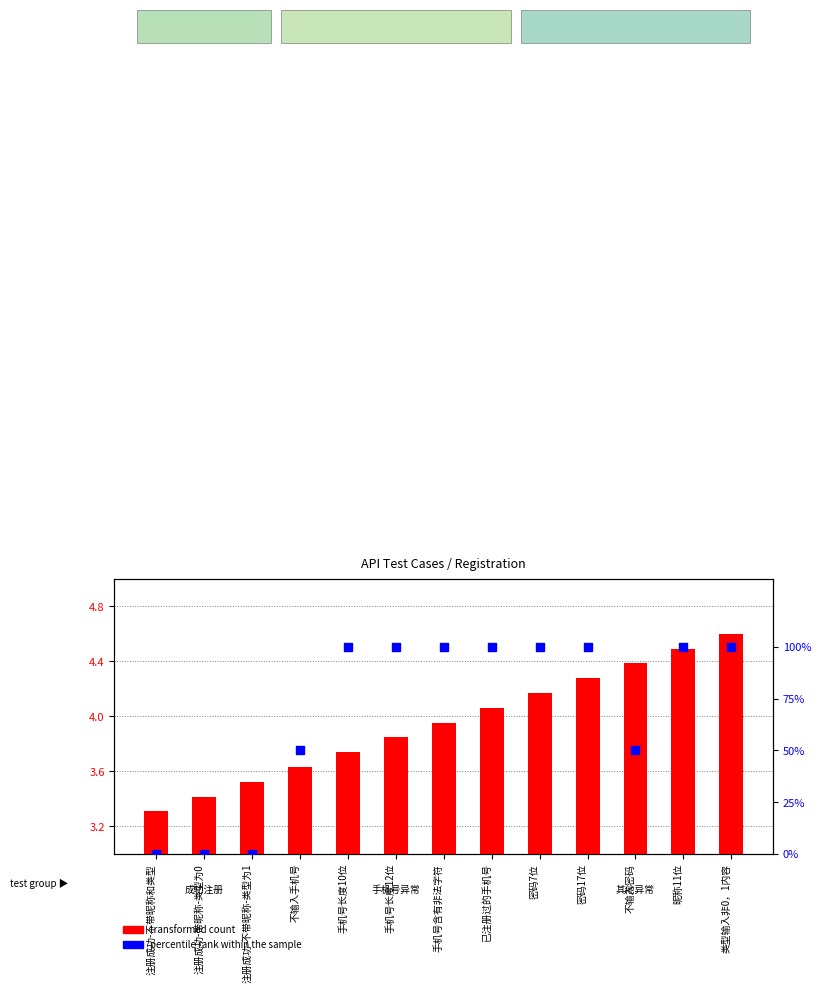

Which series has the largest total across all categories?

percentile rank within the sample